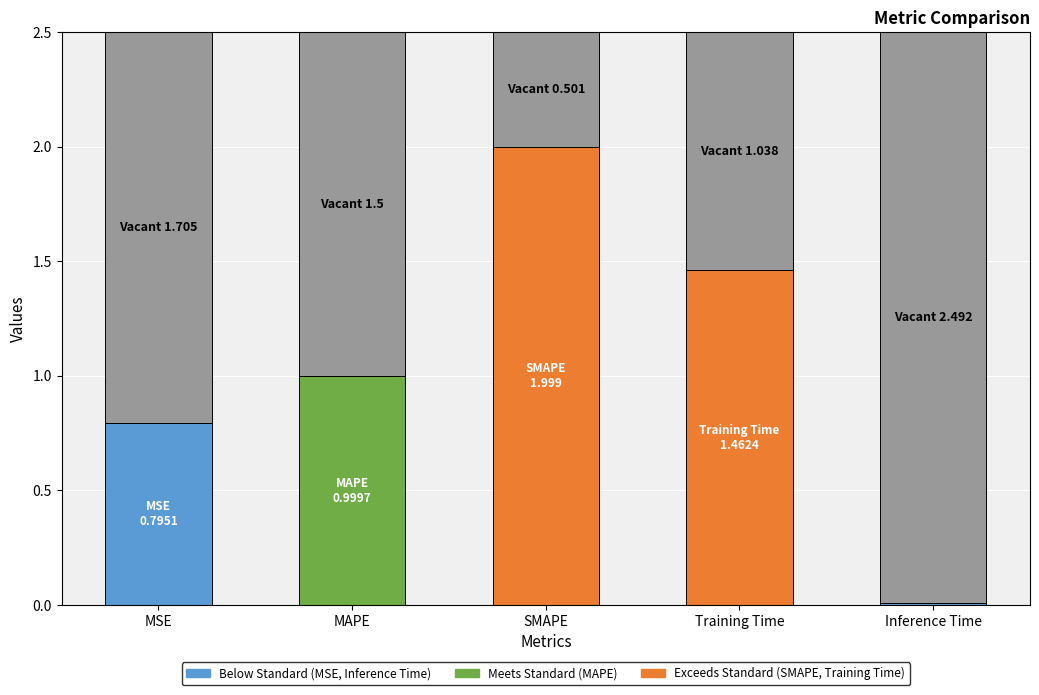

What is the value of the 2nd bar from the left?

1.0